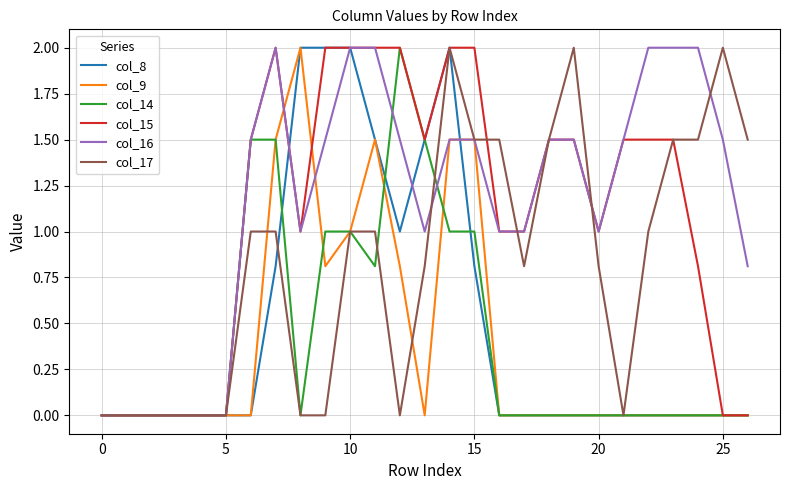

What are all the series names shown in the legend?

col_8, col_9, col_14, col_15, col_16, col_17